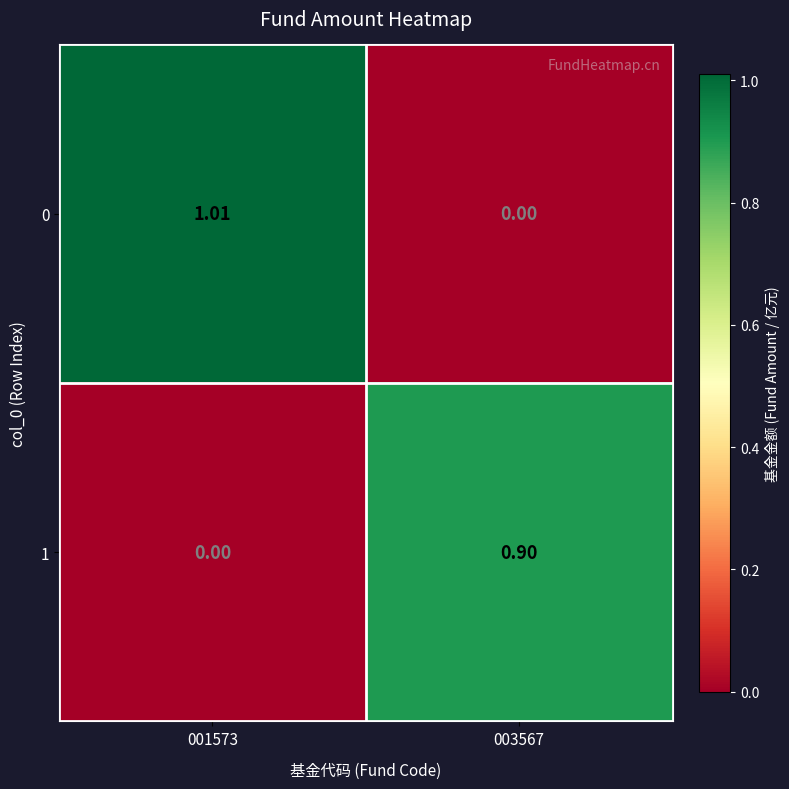

Which series has the largest range (max minus min)?

0